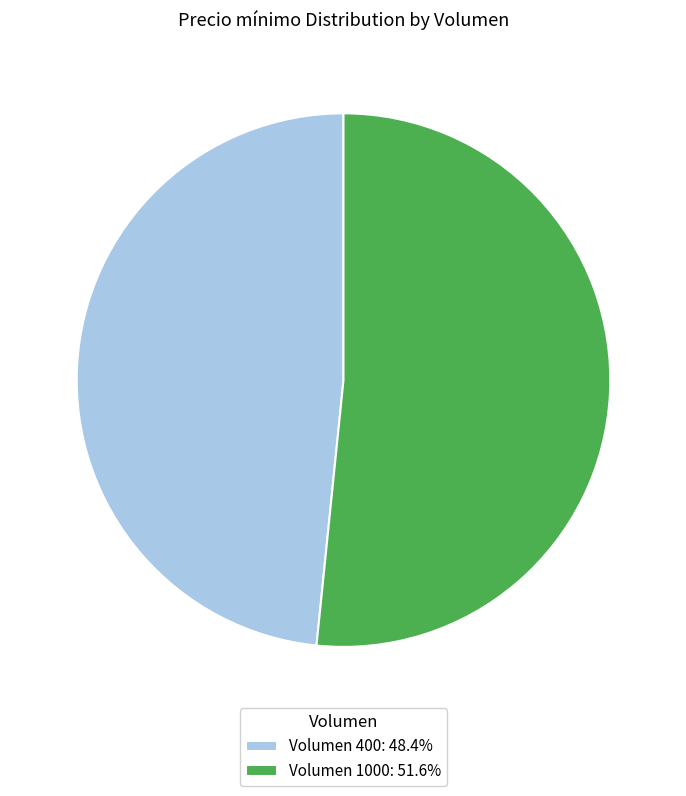

How many slices are in this pie chart?

2